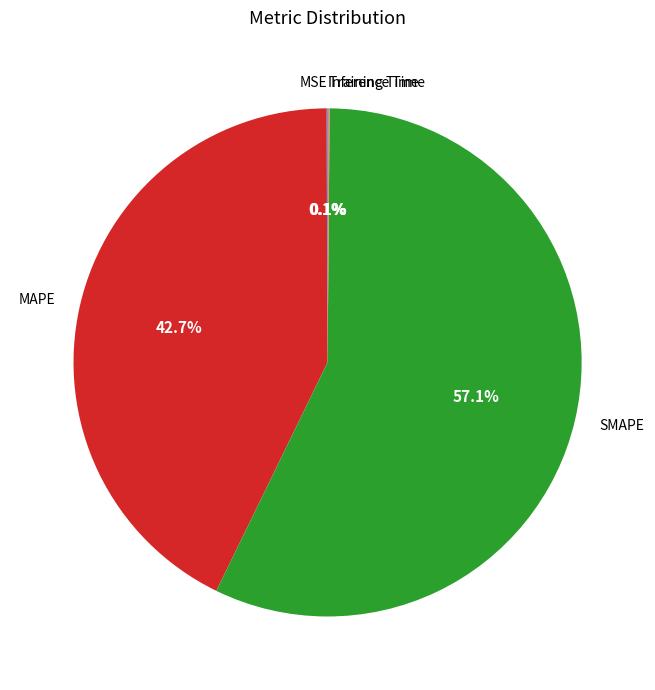

Is MAPE the majority of the pie?

No